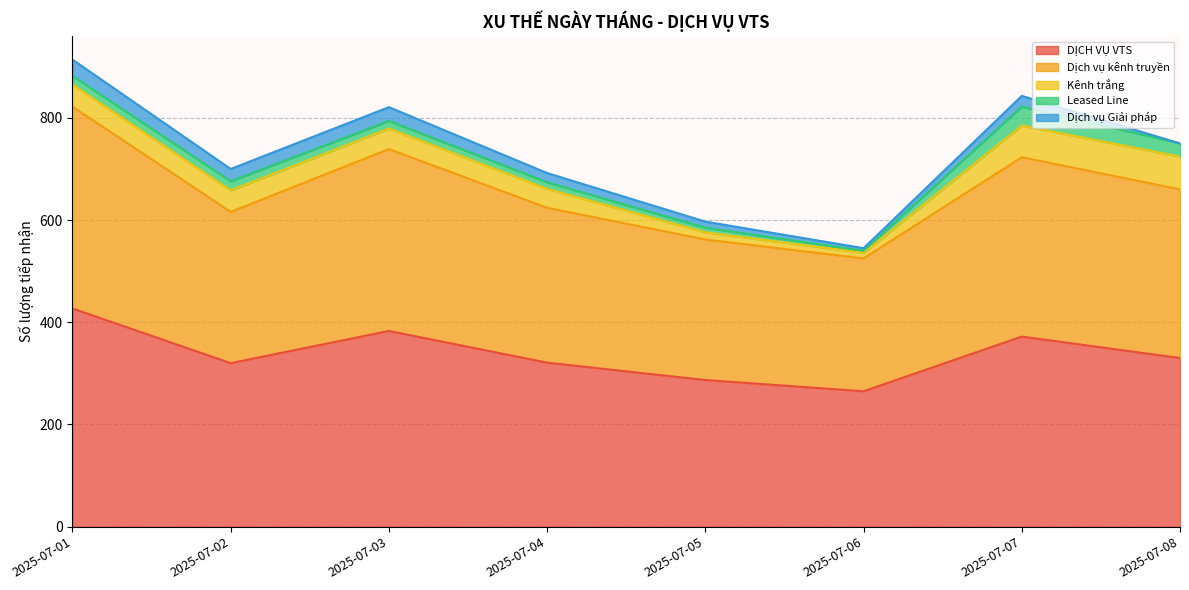

How many series are shown in this chart?

5